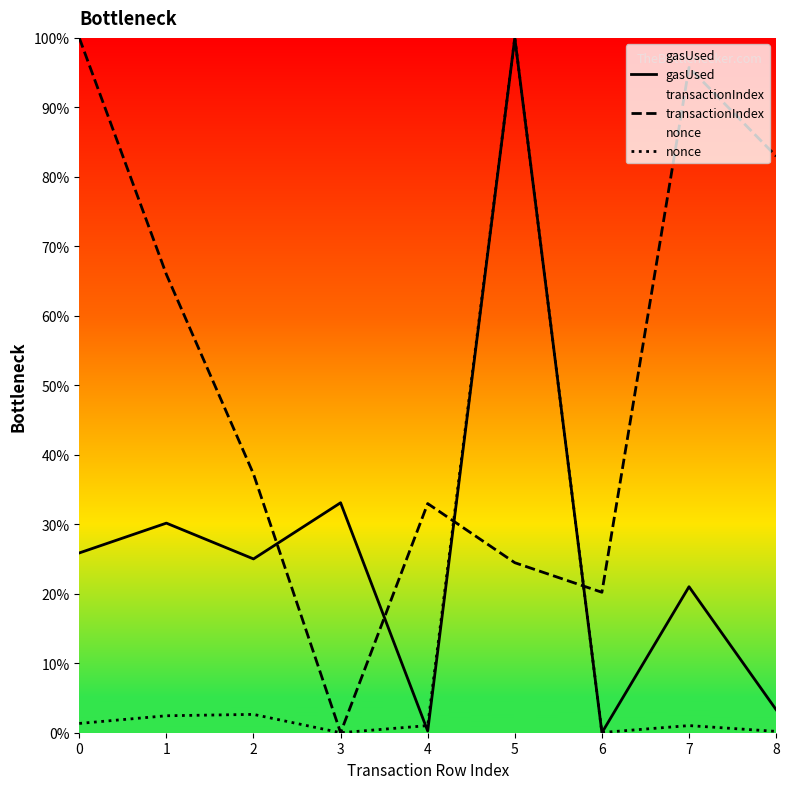

Does the chart display data point markers on the line(s)?

No